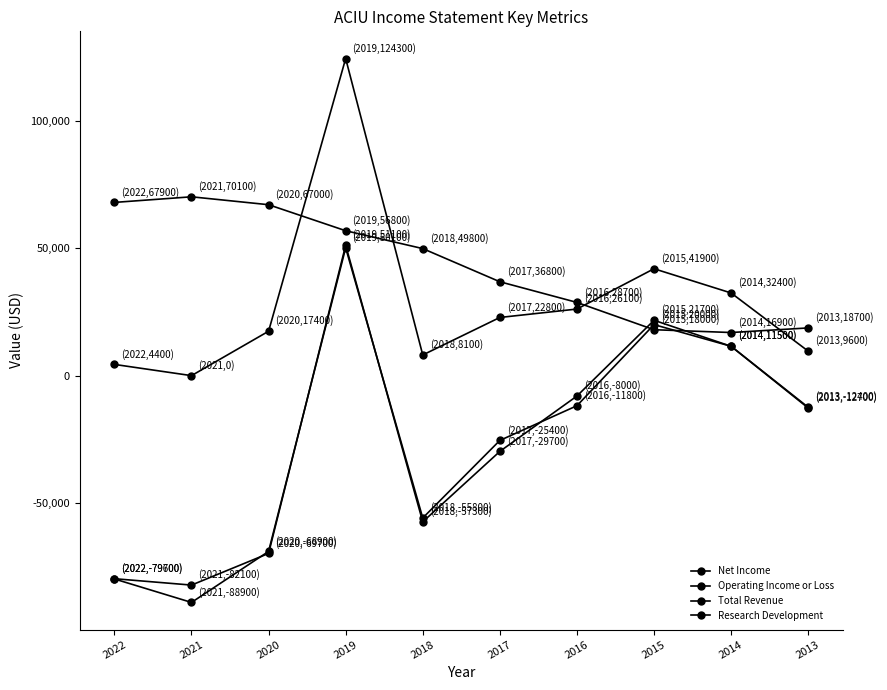

What is the average value of the Operating Income or Loss series?

-26160